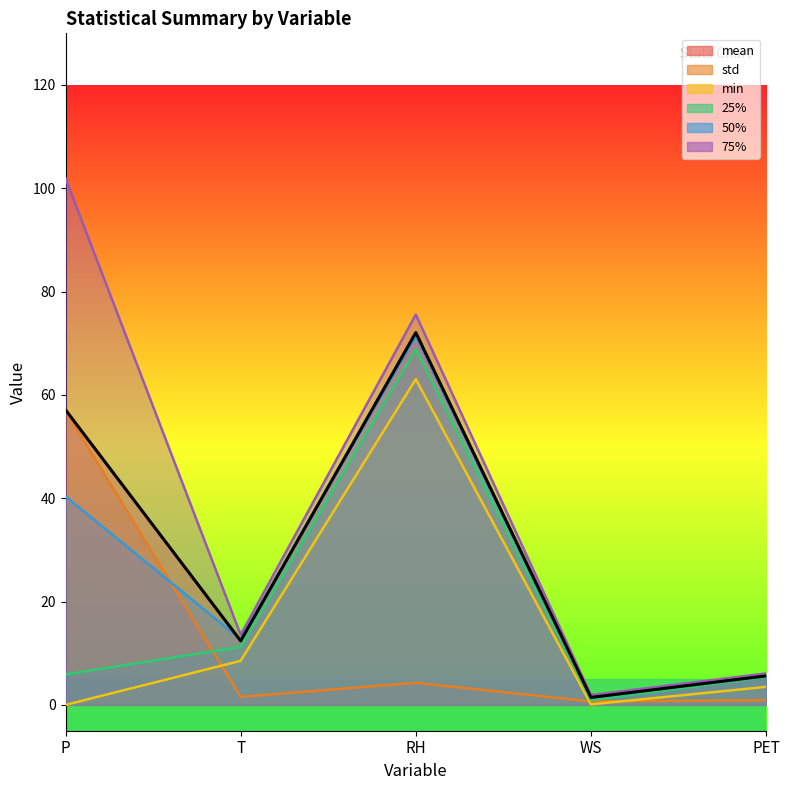

List the series in order of their peak value, lowest first.

std, min, 25%, 50%, mean, 75%